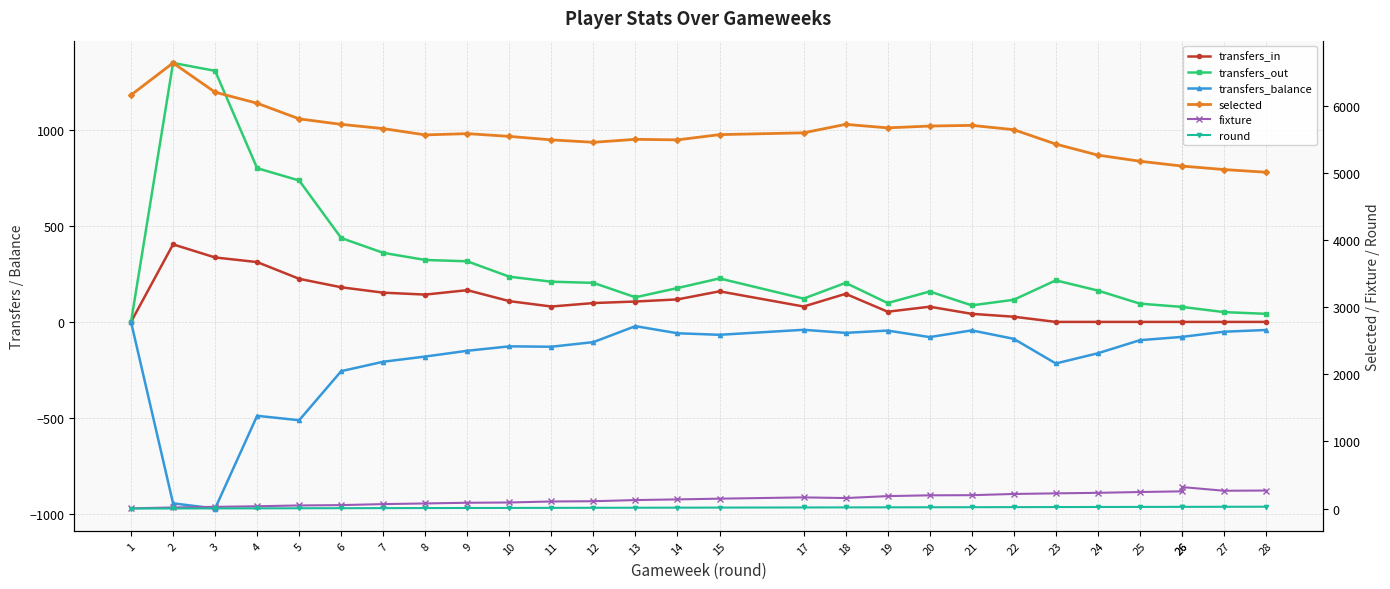

True or false: transfers_in and transfers_out cross at least once.

False